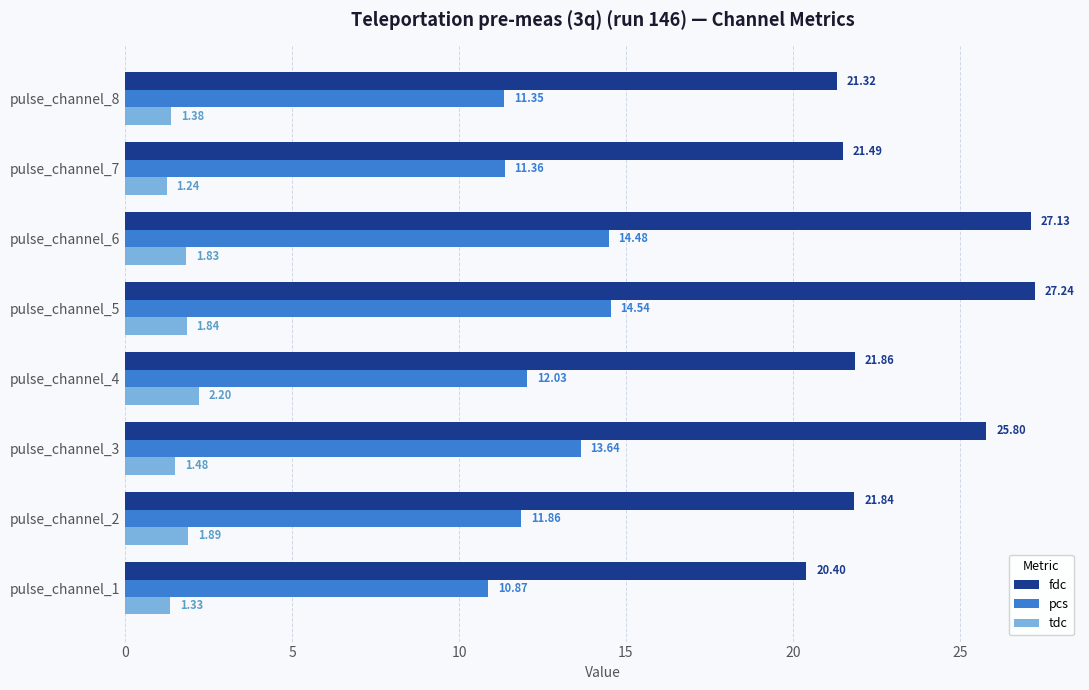

Which series has the widest spread of values?

fdc